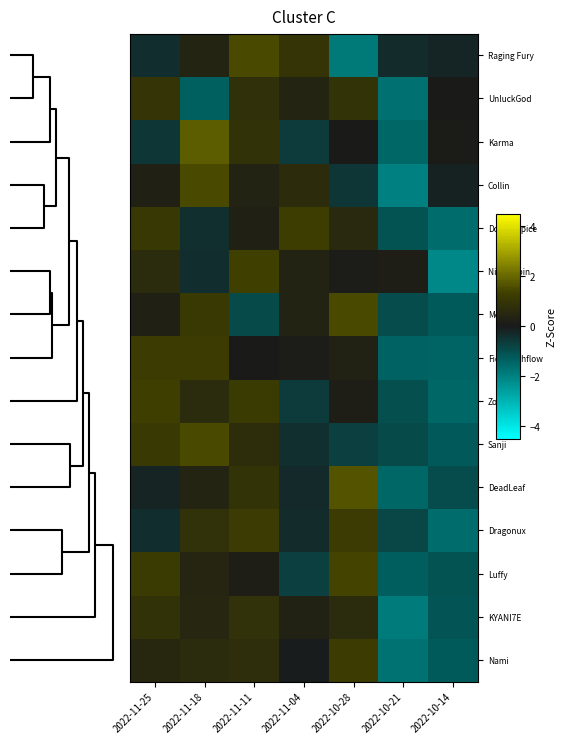

Rank the series by their maximum value, from highest to lowest.

Karma, DeadLeaf, Moxxi, Sanji, Raging Fury, Collin, Luffy, Nico Robin, Zoro, DoubleSpice, FidelCashflow, Nami, Dragonux, UnluckGod, KYANI7E